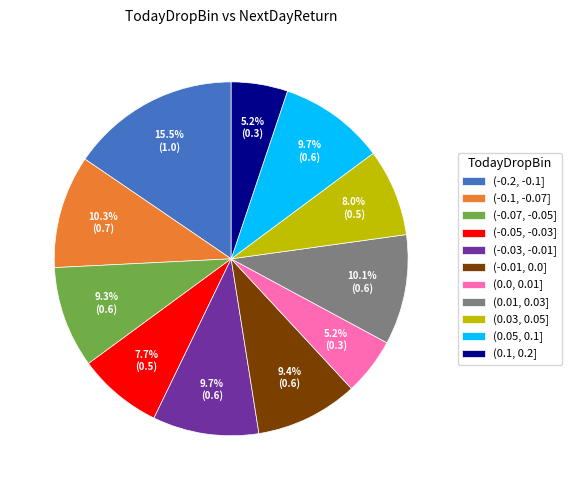

To the nearest percent, what is the combined percentage of (-0.2, -0.1] and (-0.03, -0.01]?

25%